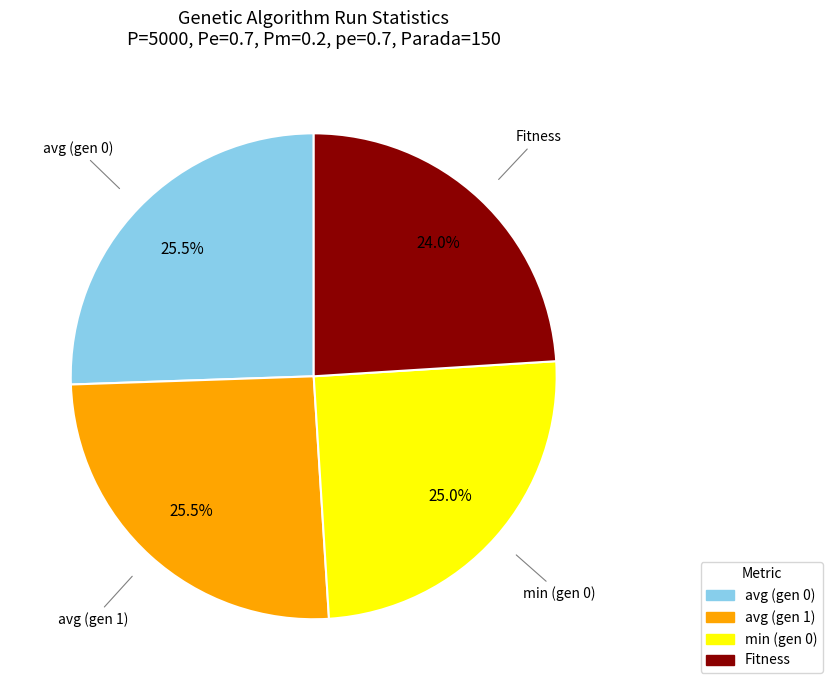

The min (gen 0) slice represents 38% of the pie. True or false?

False